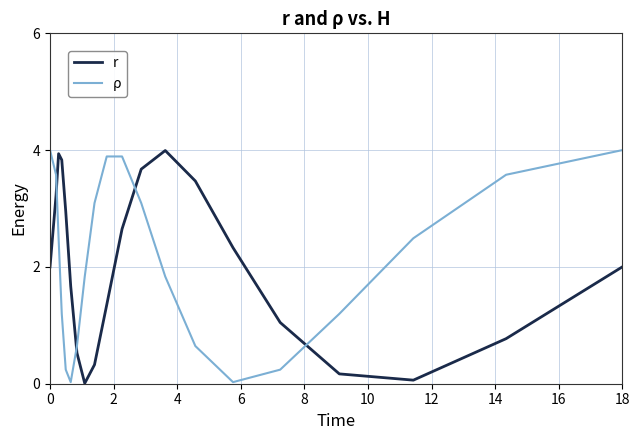

How many lines are shown in the chart?

2